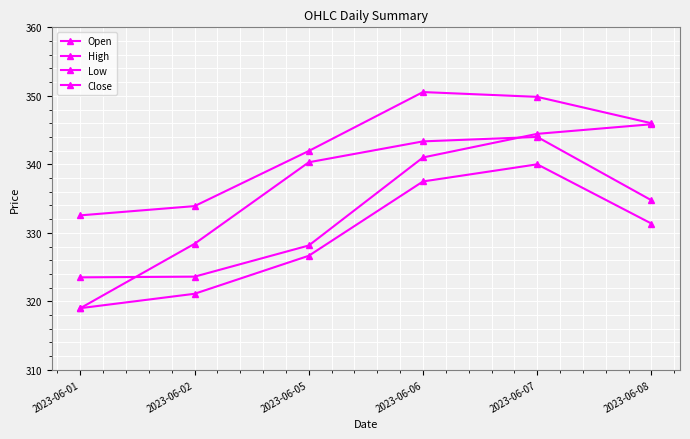

Is the value of High at 2023-06-07 greater than the value of Open at 2023-06-01?

Yes